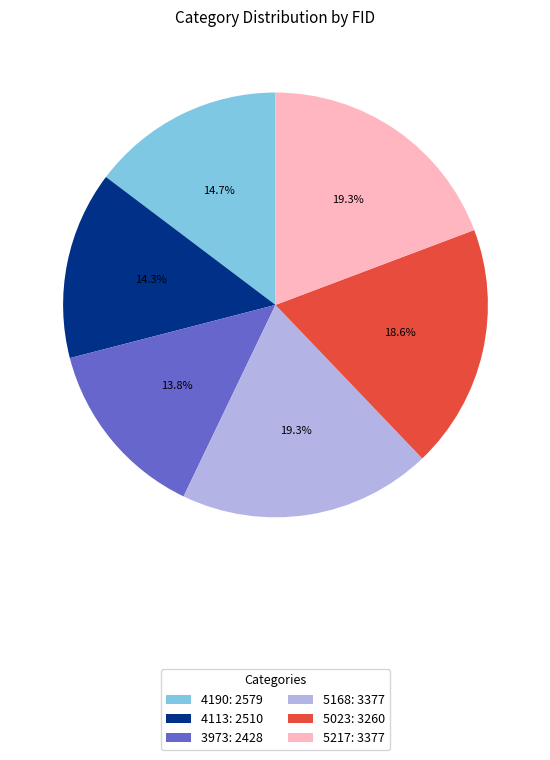

Between 4113 and 5023, which is larger?

5023